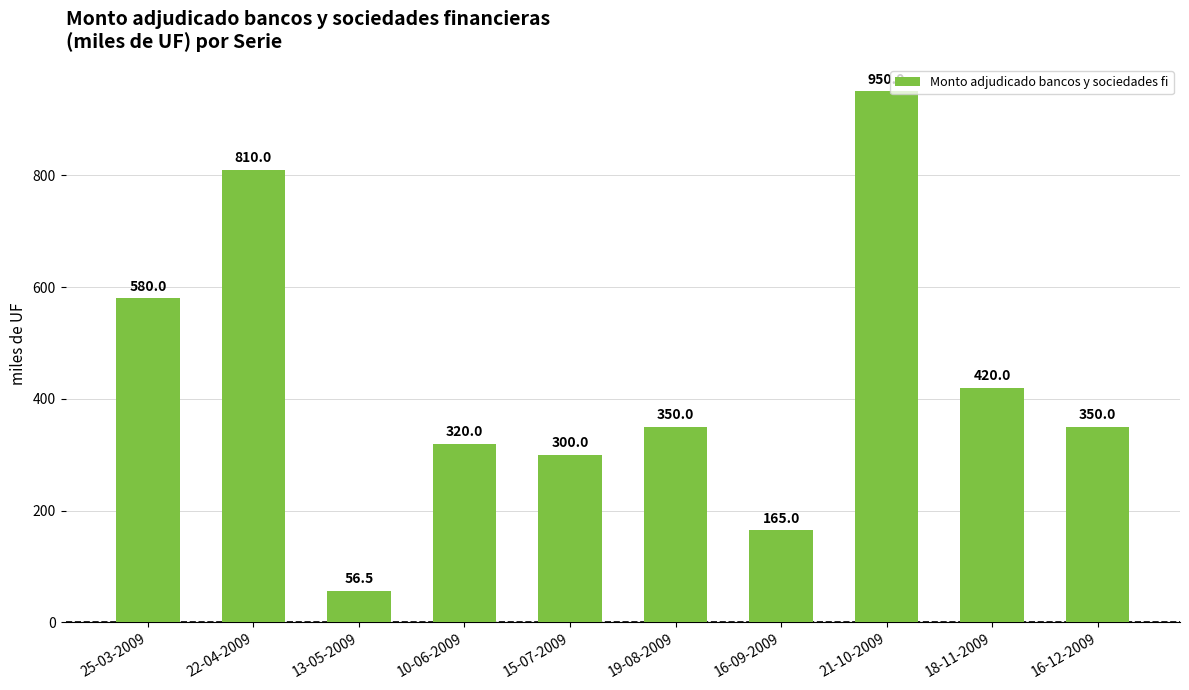

What is the difference between the maximum and minimum values?

893.5